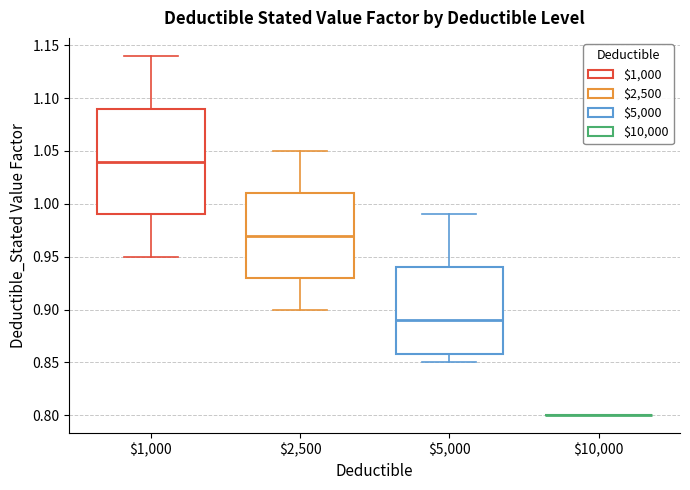

Where does the upper whisker of the box at x = $5,000 end on the y-axis? The values are not printed on the chart, so give them approximately, as read against the axis.

0.99